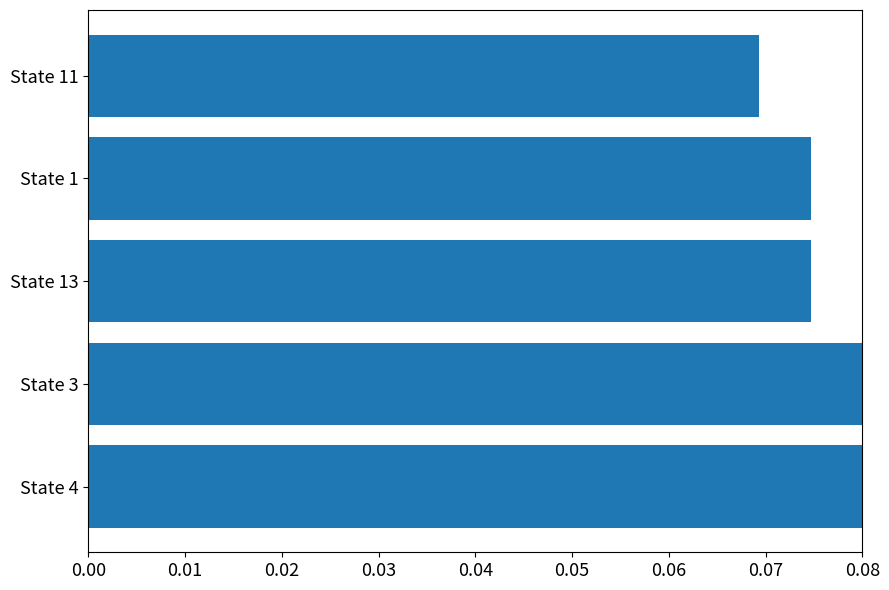

At which category does the chart reach its minimum across all series?

State 11